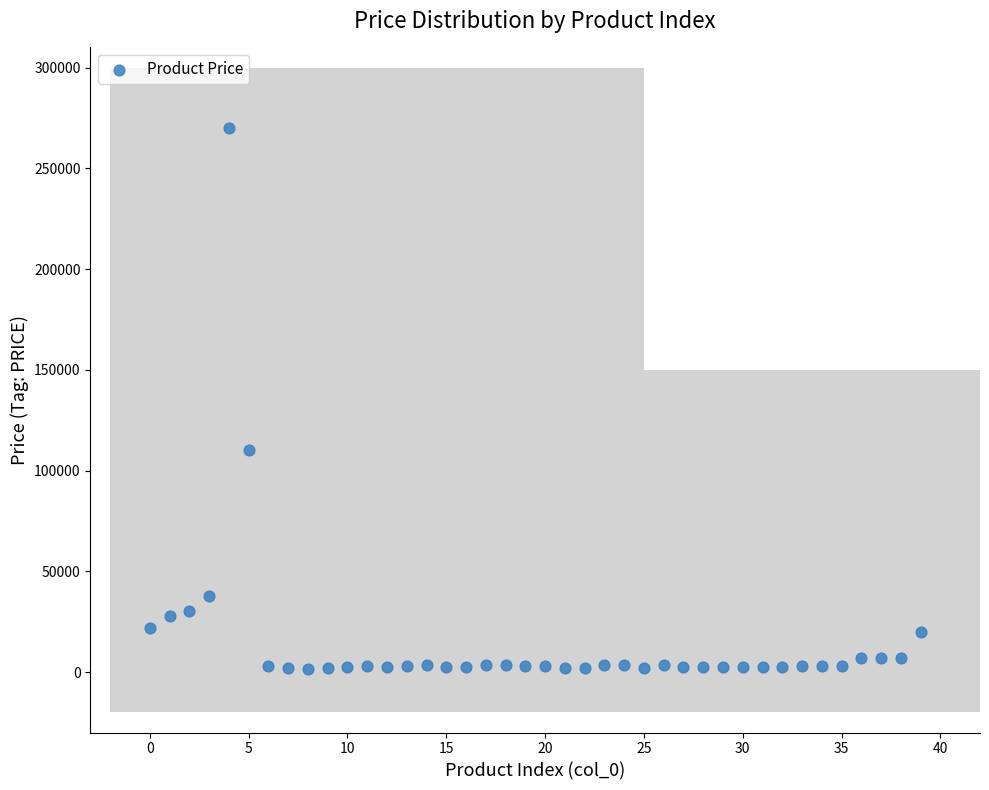

What Y value in the scatter plot is closest to 135800?

110000